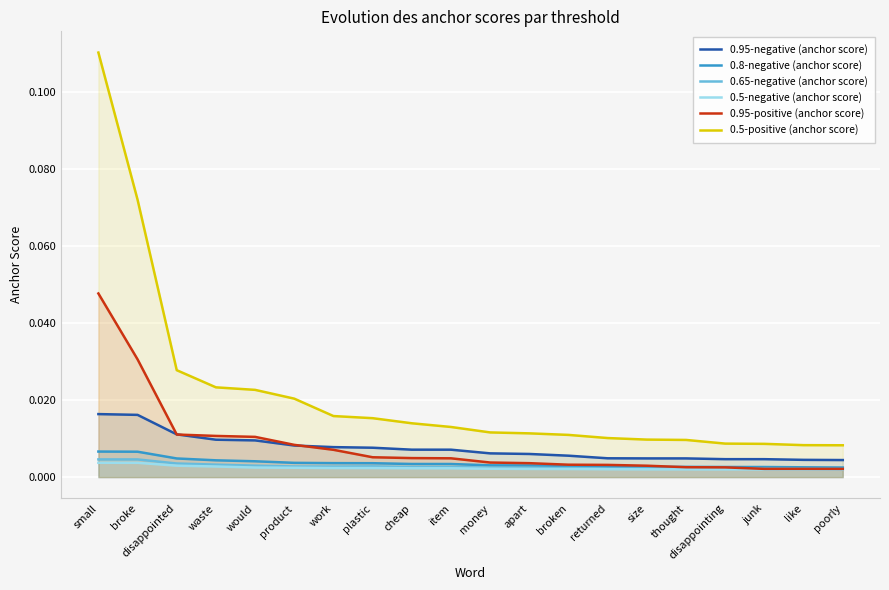

At waste, list the series in order from largest to smallest.

0.5-positive (anchor score), 0.95-positive (anchor score), 0.95-negative (anchor score), 0.8-negative (anchor score), 0.65-negative (anchor score), 0.5-negative (anchor score)